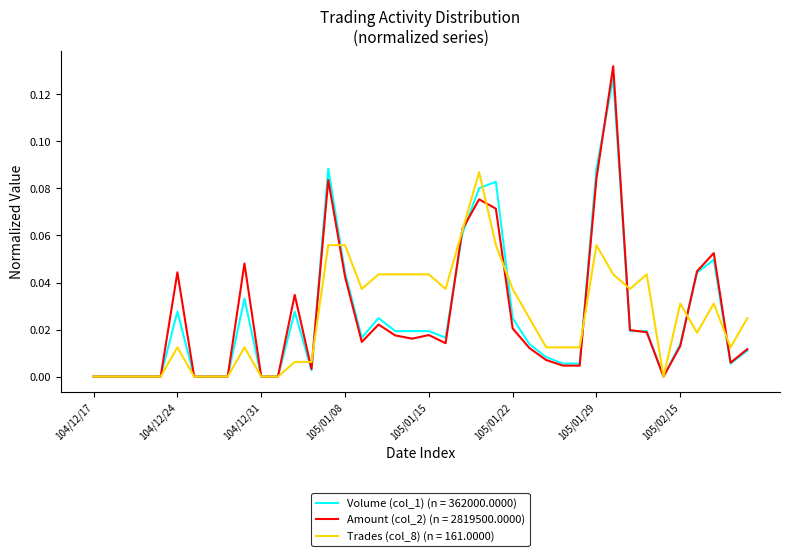

Which series has the largest range (max minus min)?

Amount (col_2) (n = 2819500.0000)